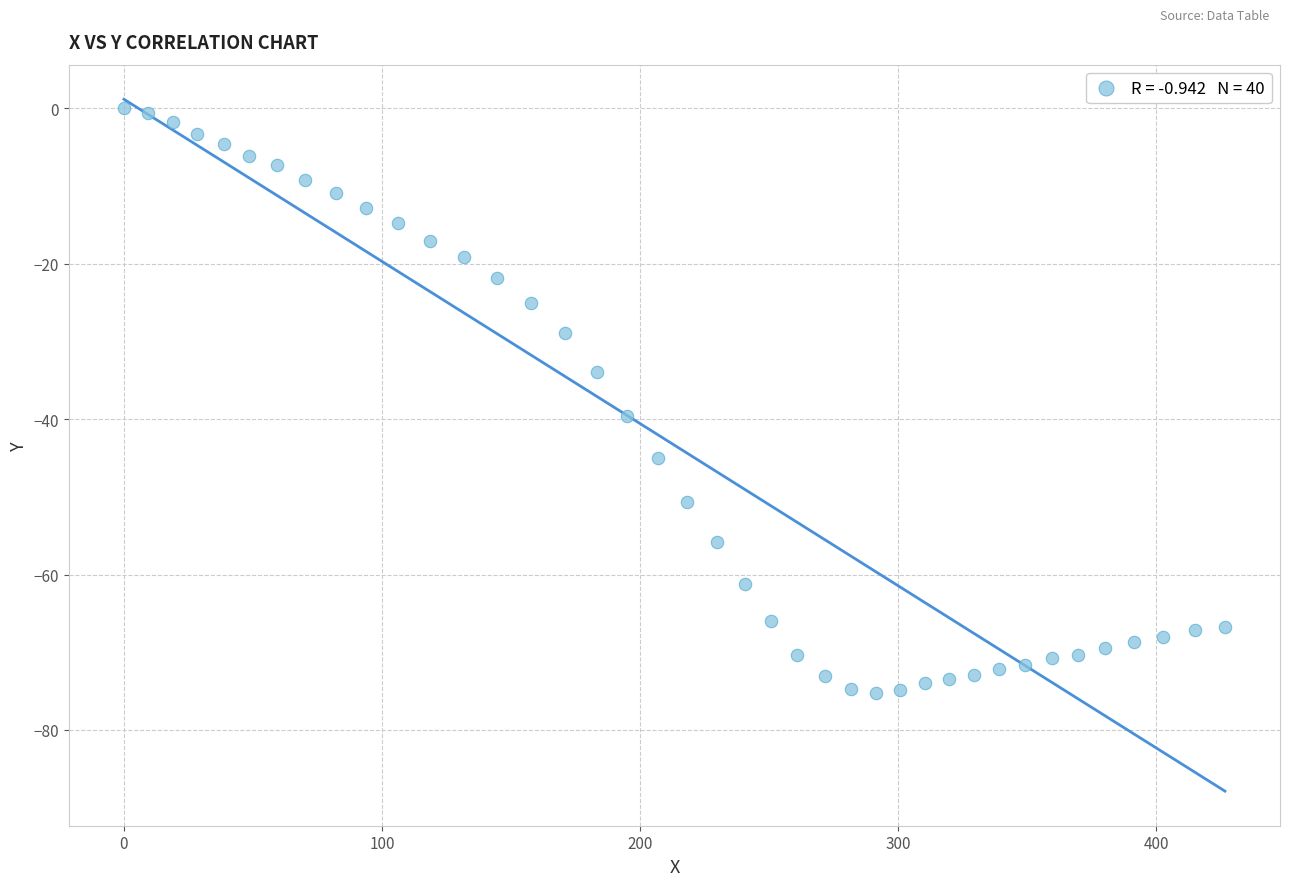

What is the range of Y values (max minus min)?

75.2